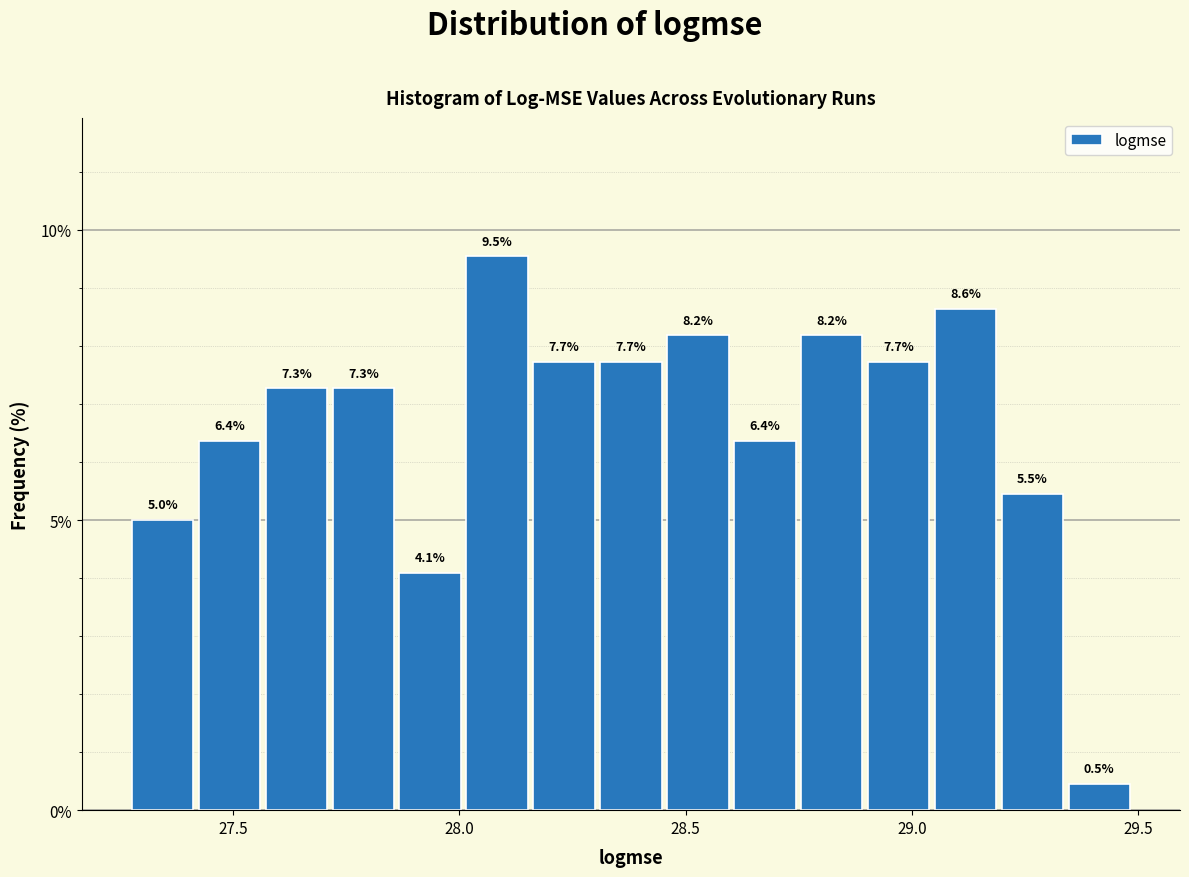

Around what value on the x-axis is the tallest bar? Give the approximate position of its centre, as read against the axis.

28.10